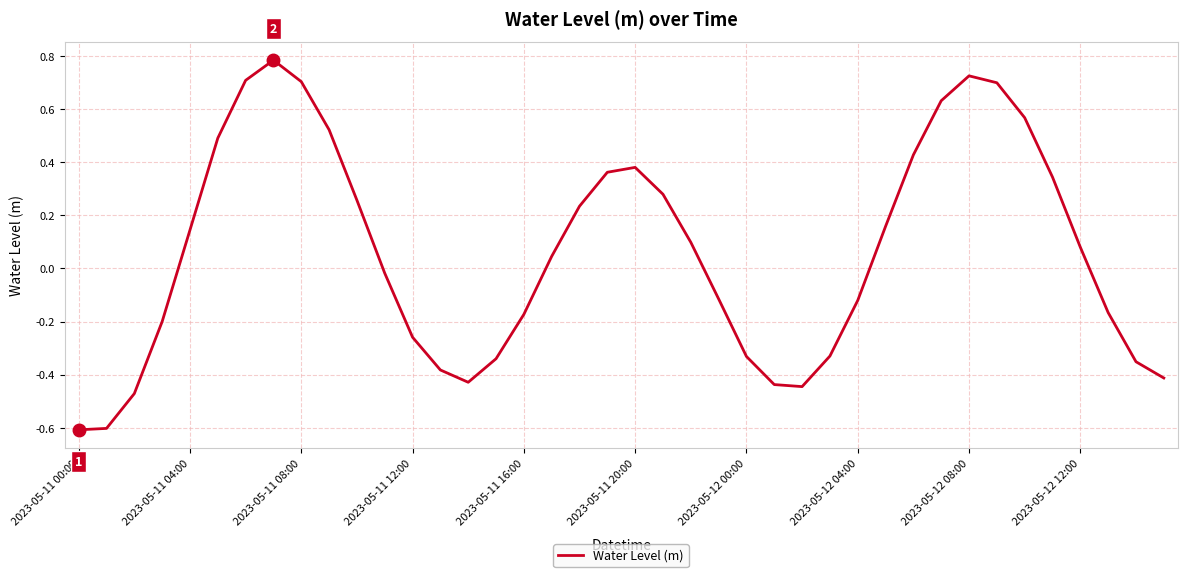

How many positive values are there?

21